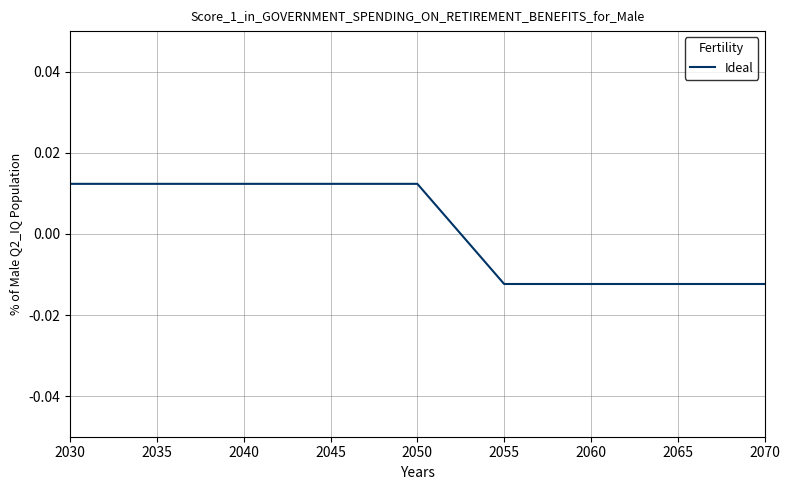

Does the chart display data point markers on the line(s)?

No